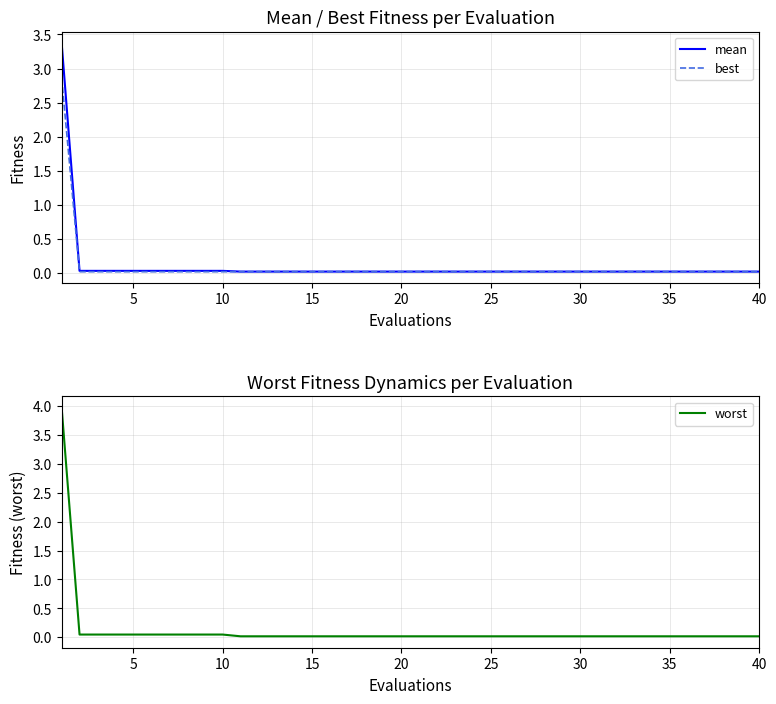

What is the difference between the maximum and minimum values in the worst series?

3.9